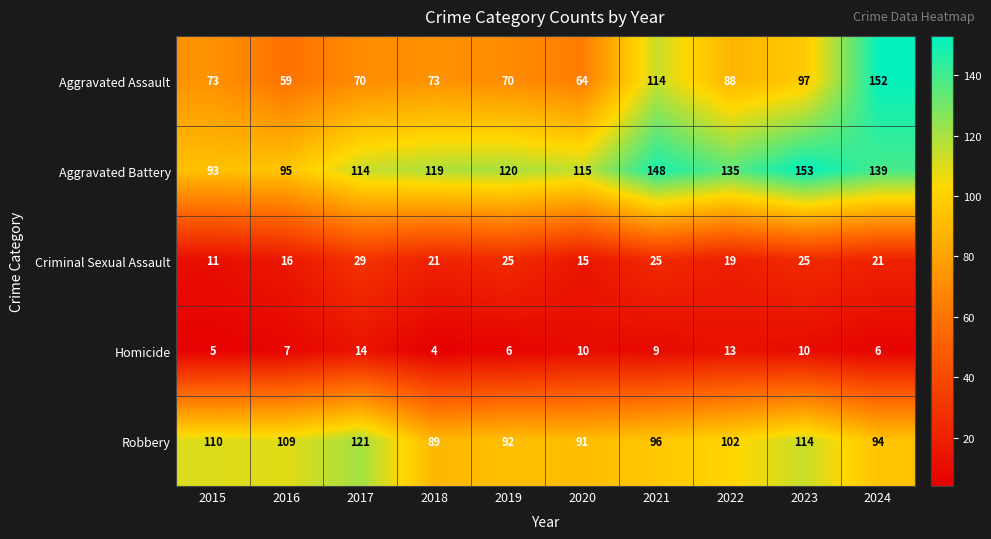

True or false: Aggravated Assault has a value of 152 at 2024.

True